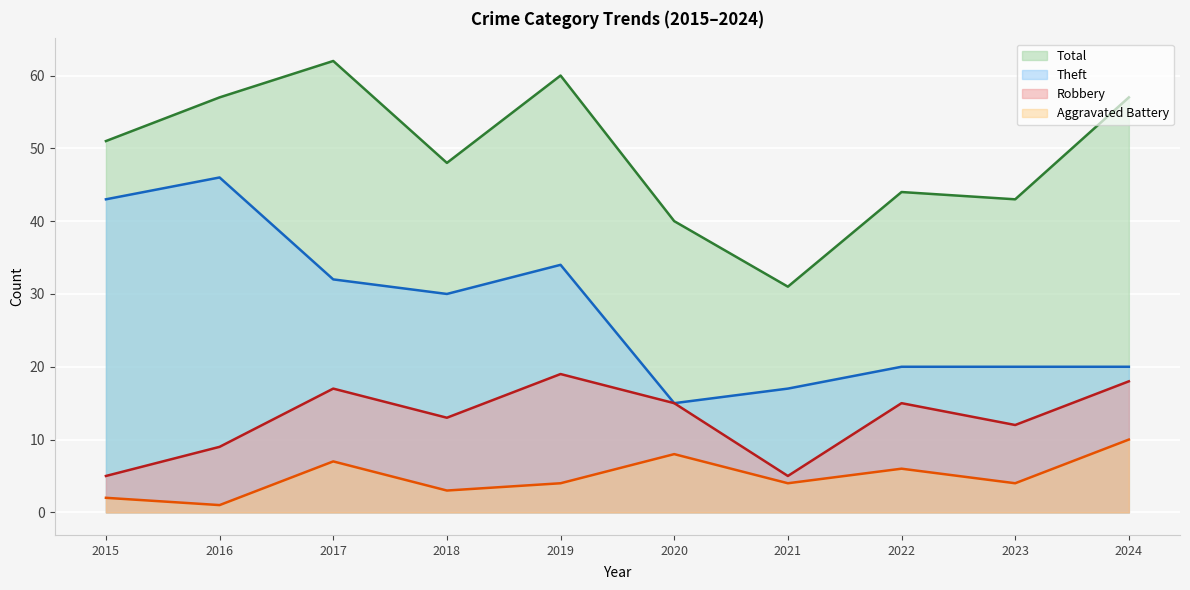

How many distinct data groups are displayed?

4